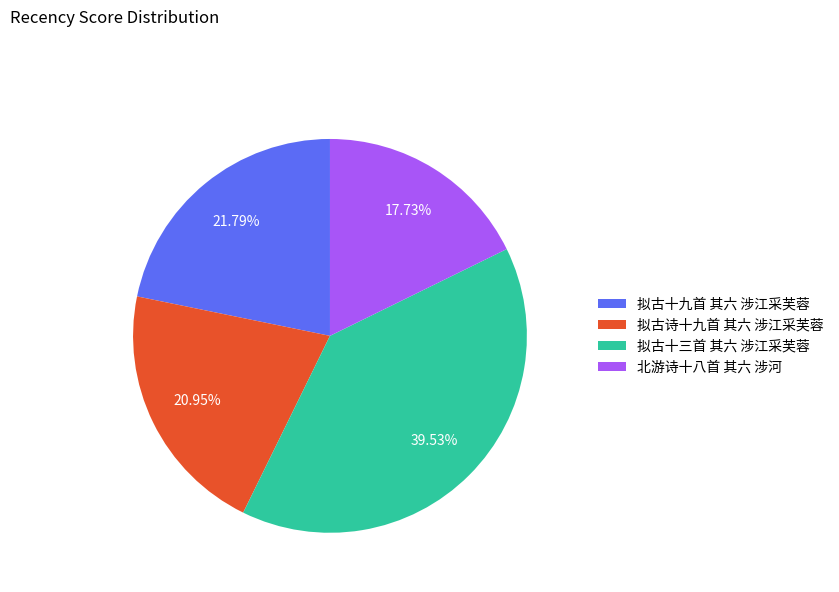

What percentage is the 拟古十三首 其六 涉江采芙蓉 slice, to the nearest percent?

40%